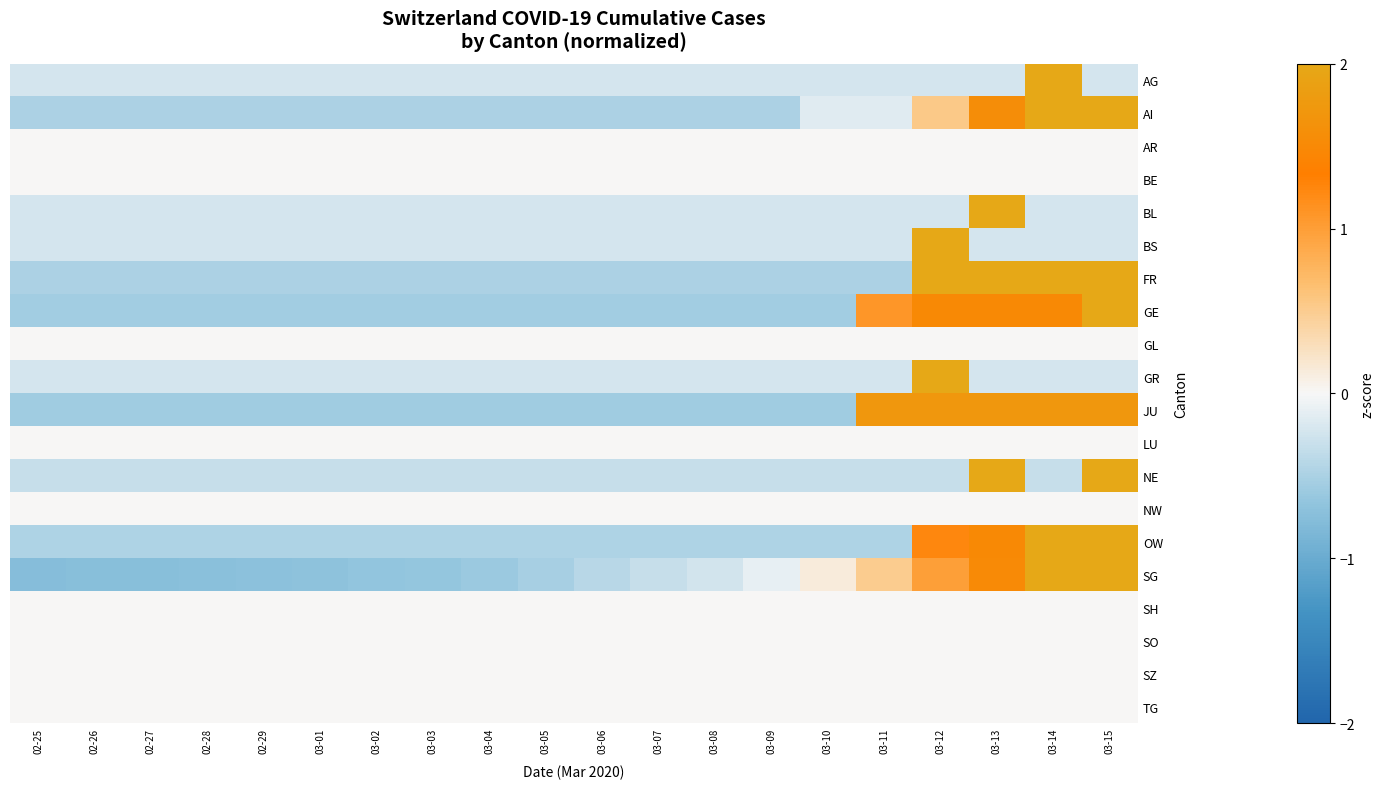

Reading right to left, list all the values displayed in this chart.

AG: 03-15=-0.2	03-14=2.0	03-13=-0.2	03-12=-0.2	03-11=-0.2	03-10=-0.2	03-09=-0.2	03-08=-0.2	03-07=-0.2	03-06=-0.2	03-05=-0.2	03-04=-0.2	03-03=-0.2	03-02=-0.2	03-01=-0.2	02-29=-0.2	02-28=-0.2	02-27=-0.2	02-26=-0.2	02-25=-0.2
AI: 03-15=2.0	03-14=2.0	03-13=1.6	03-12=0.5	03-11=-0.2	03-10=-0.2	03-09=-0.5	03-08=-0.5	03-07=-0.5	03-06=-0.5	03-05=-0.5	03-04=-0.5	03-03=-0.5	03-02=-0.5	03-01=-0.5	02-29=-0.5	02-28=-0.5	02-27=-0.5	02-26=-0.5	02-25=-0.5
AR: 03-15=0.0	03-14=0.0	03-13=0.0	03-12=0.0	03-11=0.0	03-10=0.0	03-09=0.0	03-08=0.0	03-07=0.0	03-06=0.0	03-05=0.0	03-04=0.0	03-03=0.0	03-02=0.0	03-01=0.0	02-29=0.0	02-28=0.0	02-27=0.0	02-26=0.0	02-25=0.0
BE: 03-15=0.0	03-14=0.0	03-13=0.0	03-12=0.0	03-11=0.0	03-10=0.0	03-09=0.0	03-08=0.0	03-07=0.0	03-06=0.0	03-05=0.0	03-04=0.0	03-03=0.0	03-02=0.0	03-01=0.0	02-29=0.0	02-28=0.0	02-27=0.0	02-26=0.0	02-25=0.0
BL: 03-15=-0.2	03-14=-0.2	03-13=2.0	03-12=-0.2	03-11=-0.2	03-10=-0.2	03-09=-0.2	03-08=-0.2	03-07=-0.2	03-06=-0.2	03-05=-0.2	03-04=-0.2	03-03=-0.2	03-02=-0.2	03-01=-0.2	02-29=-0.2	02-28=-0.2	02-27=-0.2	02-26=-0.2	02-25=-0.2
BS: 03-15=-0.2	03-14=-0.2	03-13=-0.2	03-12=2.0	03-11=-0.2	03-10=-0.2	03-09=-0.2	03-08=-0.2	03-07=-0.2	03-06=-0.2	03-05=-0.2	03-04=-0.2	03-03=-0.2	03-02=-0.2	03-01=-0.2	02-29=-0.2	02-28=-0.2	02-27=-0.2	02-26=-0.2	02-25=-0.2
FR: 03-15=2.0	03-14=2.0	03-13=2.0	03-12=2.0	03-11=-0.5	03-10=-0.5	03-09=-0.5	03-08=-0.5	03-07=-0.5	03-06=-0.5	03-05=-0.5	03-04=-0.5	03-03=-0.5	03-02=-0.5	03-01=-0.5	02-29=-0.5	02-28=-0.5	02-27=-0.5	02-26=-0.5	02-25=-0.5
GE: 03-15=2.0	03-14=1.5	03-13=1.5	03-12=1.5	03-11=1.1	03-10=-0.6	03-09=-0.6	03-08=-0.6	03-07=-0.6	03-06=-0.6	03-05=-0.6	03-04=-0.6	03-03=-0.6	03-02=-0.6	03-01=-0.6	02-29=-0.6	02-28=-0.6	02-27=-0.6	02-26=-0.6	02-25=-0.6
GL: 03-15=0.0	03-14=0.0	03-13=0.0	03-12=0.0	03-11=0.0	03-10=0.0	03-09=0.0	03-08=0.0	03-07=0.0	03-06=0.0	03-05=0.0	03-04=0.0	03-03=0.0	03-02=0.0	03-01=0.0	02-29=0.0	02-28=0.0	02-27=0.0	02-26=0.0	02-25=0.0
GR: 03-15=-0.2	03-14=-0.2	03-13=-0.2	03-12=2.0	03-11=-0.2	03-10=-0.2	03-09=-0.2	03-08=-0.2	03-07=-0.2	03-06=-0.2	03-05=-0.2	03-04=-0.2	03-03=-0.2	03-02=-0.2	03-01=-0.2	02-29=-0.2	02-28=-0.2	02-27=-0.2	02-26=-0.2	02-25=-0.2
JU: 03-15=1.7	03-14=1.7	03-13=1.7	03-12=1.7	03-11=1.7	03-10=-0.6	03-09=-0.6	03-08=-0.6	03-07=-0.6	03-06=-0.6	03-05=-0.6	03-04=-0.6	03-03=-0.6	03-02=-0.6	03-01=-0.6	02-29=-0.6	02-28=-0.6	02-27=-0.6	02-26=-0.6	02-25=-0.6
LU: 03-15=0.0	03-14=0.0	03-13=0.0	03-12=0.0	03-11=0.0	03-10=0.0	03-09=0.0	03-08=0.0	03-07=0.0	03-06=0.0	03-05=0.0	03-04=0.0	03-03=0.0	03-02=0.0	03-01=0.0	02-29=0.0	02-28=0.0	02-27=0.0	02-26=0.0	02-25=0.0
NE: 03-15=2.0	03-14=-0.3	03-13=2.0	03-12=-0.3	03-11=-0.3	03-10=-0.3	03-09=-0.3	03-08=-0.3	03-07=-0.3	03-06=-0.3	03-05=-0.3	03-04=-0.3	03-03=-0.3	03-02=-0.3	03-01=-0.3	02-29=-0.3	02-28=-0.3	02-27=-0.3	02-26=-0.3	02-25=-0.3
NW: 03-15=0.0	03-14=0.0	03-13=0.0	03-12=0.0	03-11=0.0	03-10=0.0	03-09=0.0	03-08=0.0	03-07=0.0	03-06=0.0	03-05=0.0	03-04=0.0	03-03=0.0	03-02=0.0	03-01=0.0	02-29=0.0	02-28=0.0	02-27=0.0	02-26=0.0	02-25=0.0
OW: 03-15=2.0	03-14=2.0	03-13=1.5	03-12=1.2	03-11=-0.5	03-10=-0.5	03-09=-0.5	03-08=-0.5	03-07=-0.5	03-06=-0.5	03-05=-0.5	03-04=-0.5	03-03=-0.5	03-02=-0.5	03-01=-0.5	02-29=-0.5	02-28=-0.5	02-27=-0.5	02-26=-0.5	02-25=-0.5
SG: 03-15=2.0	03-14=2.0	03-13=1.5	03-12=1.0	03-11=0.5	03-10=0.1	03-09=-0.1	03-08=-0.2	03-07=-0.3	03-06=-0.4	03-05=-0.5	03-04=-0.6	03-03=-0.6	03-02=-0.7	03-01=-0.7	02-29=-0.7	02-28=-0.7	02-27=-0.7	02-26=-0.7	02-25=-0.8
SH: 03-15=0.0	03-14=0.0	03-13=0.0	03-12=0.0	03-11=0.0	03-10=0.0	03-09=0.0	03-08=0.0	03-07=0.0	03-06=0.0	03-05=0.0	03-04=0.0	03-03=0.0	03-02=0.0	03-01=0.0	02-29=0.0	02-28=0.0	02-27=0.0	02-26=0.0	02-25=0.0
SO: 03-15=0.0	03-14=0.0	03-13=0.0	03-12=0.0	03-11=0.0	03-10=0.0	03-09=0.0	03-08=0.0	03-07=0.0	03-06=0.0	03-05=0.0	03-04=0.0	03-03=0.0	03-02=0.0	03-01=0.0	02-29=0.0	02-28=0.0	02-27=0.0	02-26=0.0	02-25=0.0
SZ: 03-15=0.0	03-14=0.0	03-13=0.0	03-12=0.0	03-11=0.0	03-10=0.0	03-09=0.0	03-08=0.0	03-07=0.0	03-06=0.0	03-05=0.0	03-04=0.0	03-03=0.0	03-02=0.0	03-01=0.0	02-29=0.0	02-28=0.0	02-27=0.0	02-26=0.0	02-25=0.0
TG: 03-15=0.0	03-14=0.0	03-13=0.0	03-12=0.0	03-11=0.0	03-10=0.0	03-09=0.0	03-08=0.0	03-07=0.0	03-06=0.0	03-05=0.0	03-04=0.0	03-03=0.0	03-02=0.0	03-01=0.0	02-29=0.0	02-28=0.0	02-27=0.0	02-26=0.0	02-25=0.0